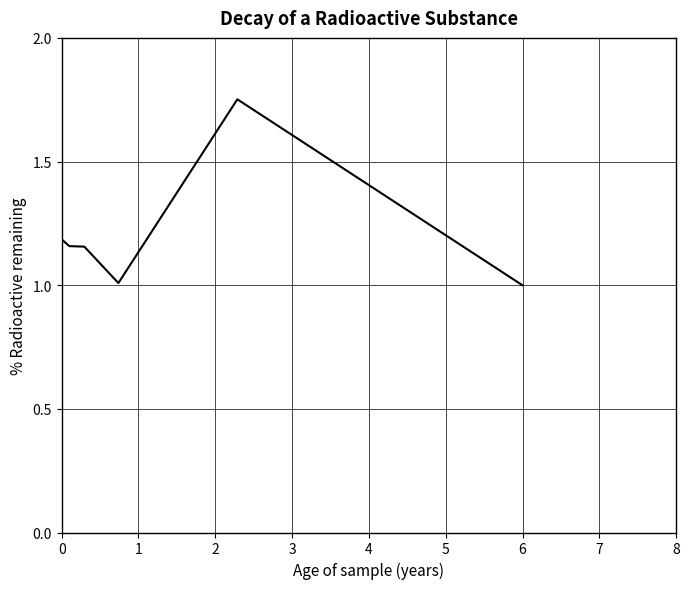

What is the difference between the maximum and minimum values?

0.8